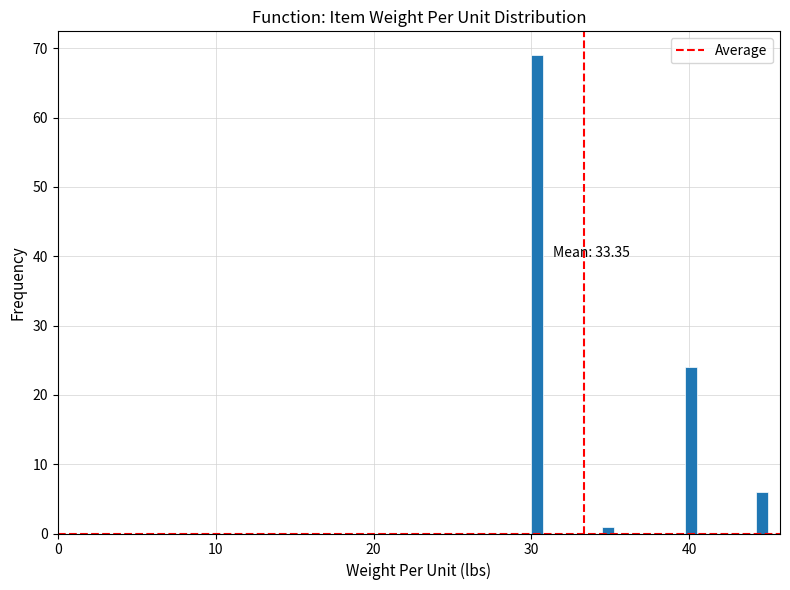

Read against the x-axis, roughly where is the centre of the tallest bar?

30